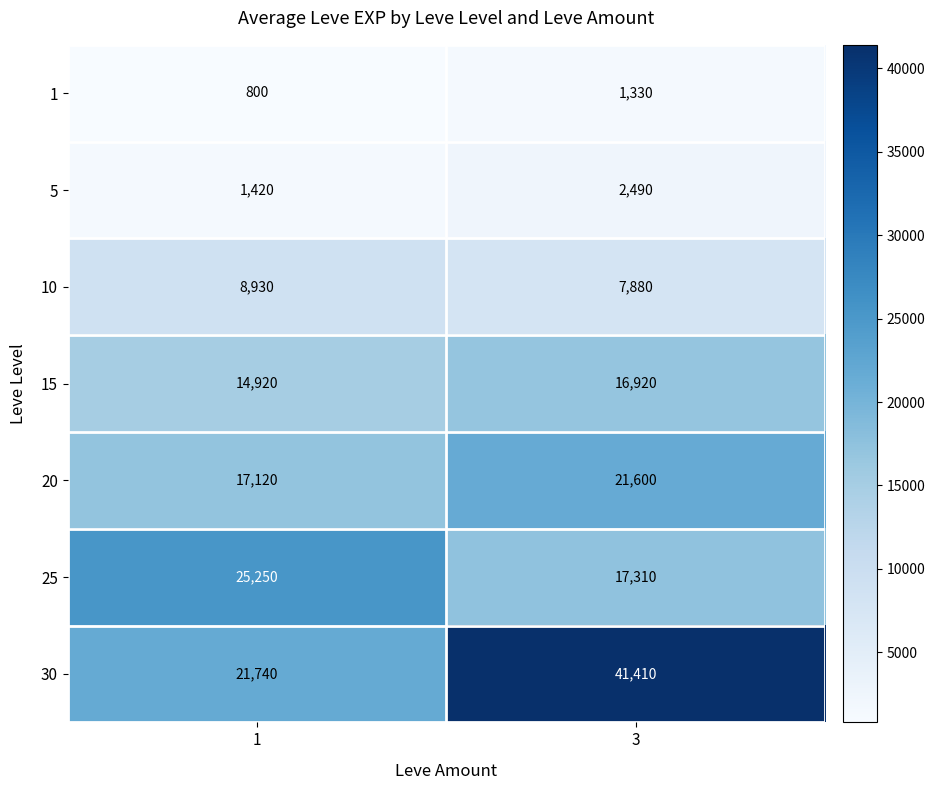

What is the greatest value displayed?

41410